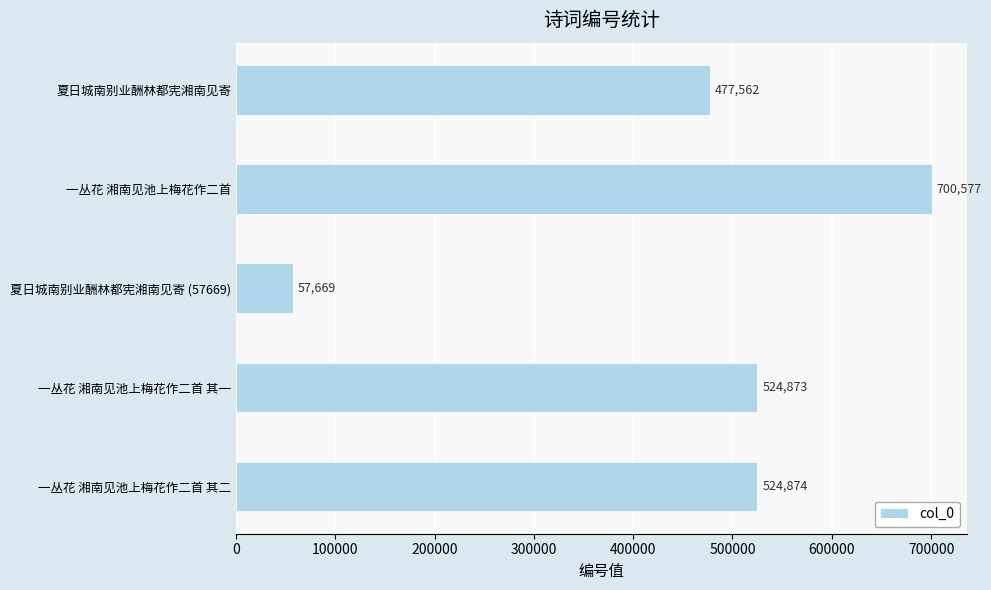

Are the bars grouped side by side (vs. stacked)?

No